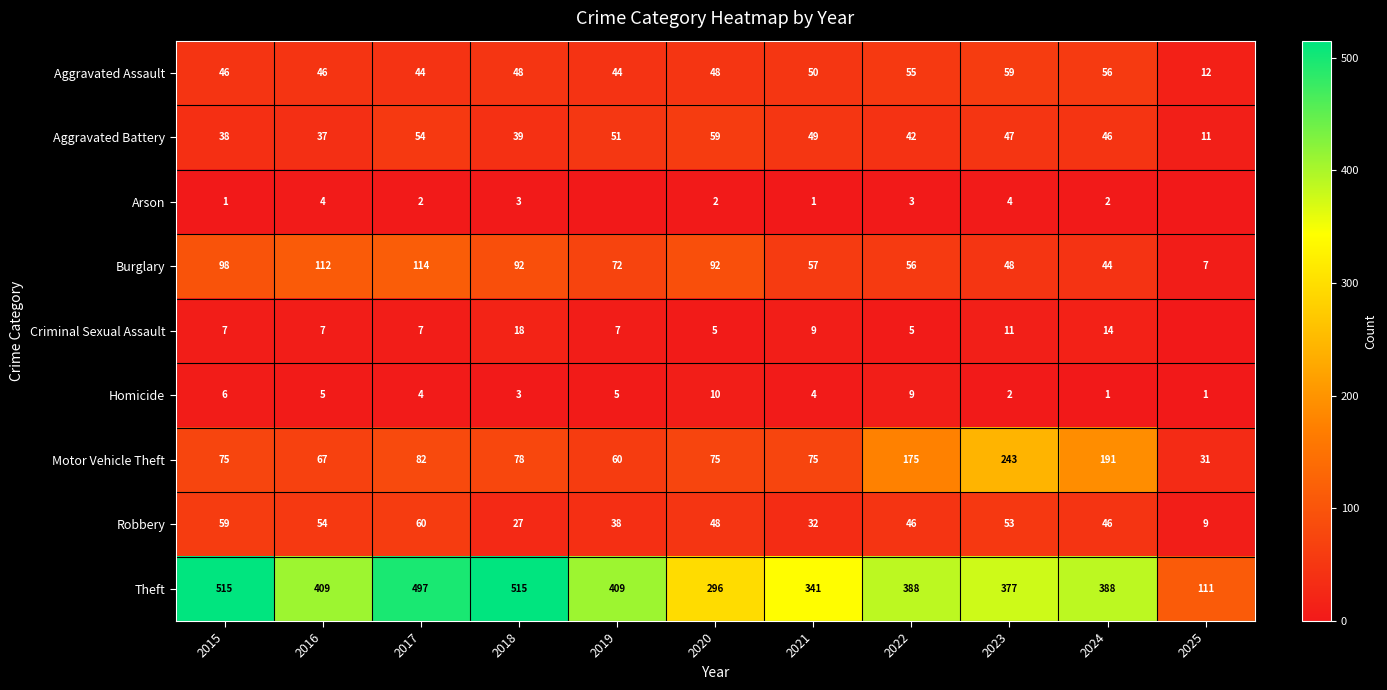

How many data points does each series have?

11